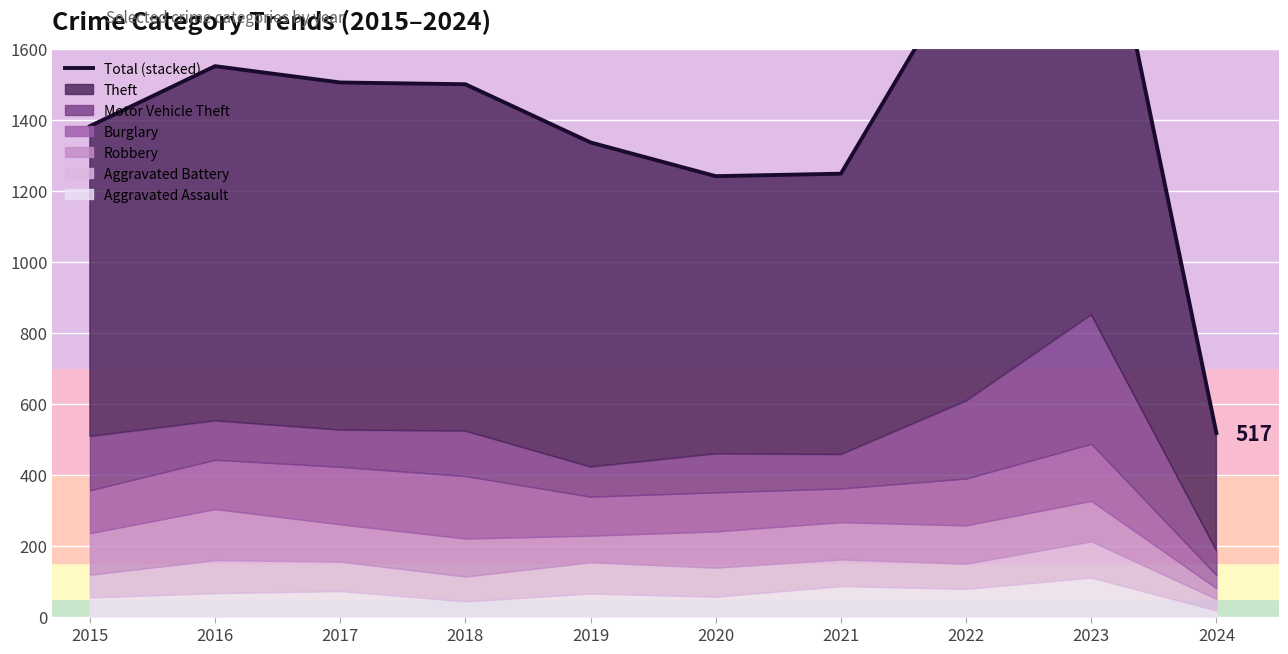

How many data points does each series have?

10